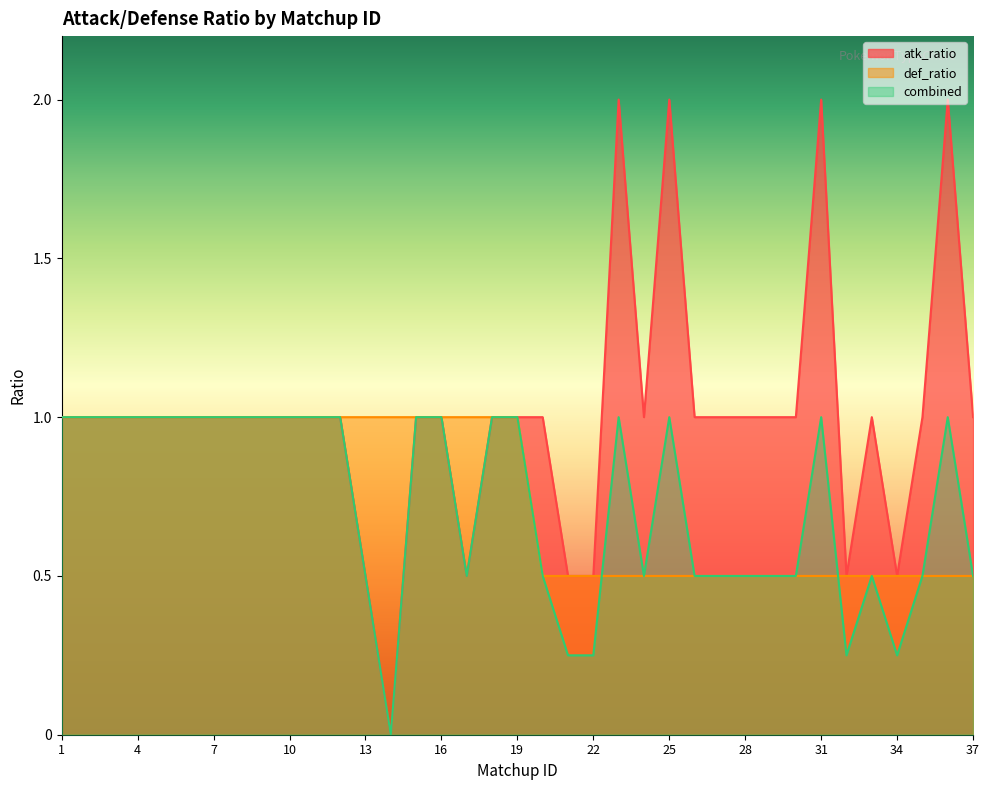

What are all the series names shown in the legend?

atk_ratio, def_ratio, combined